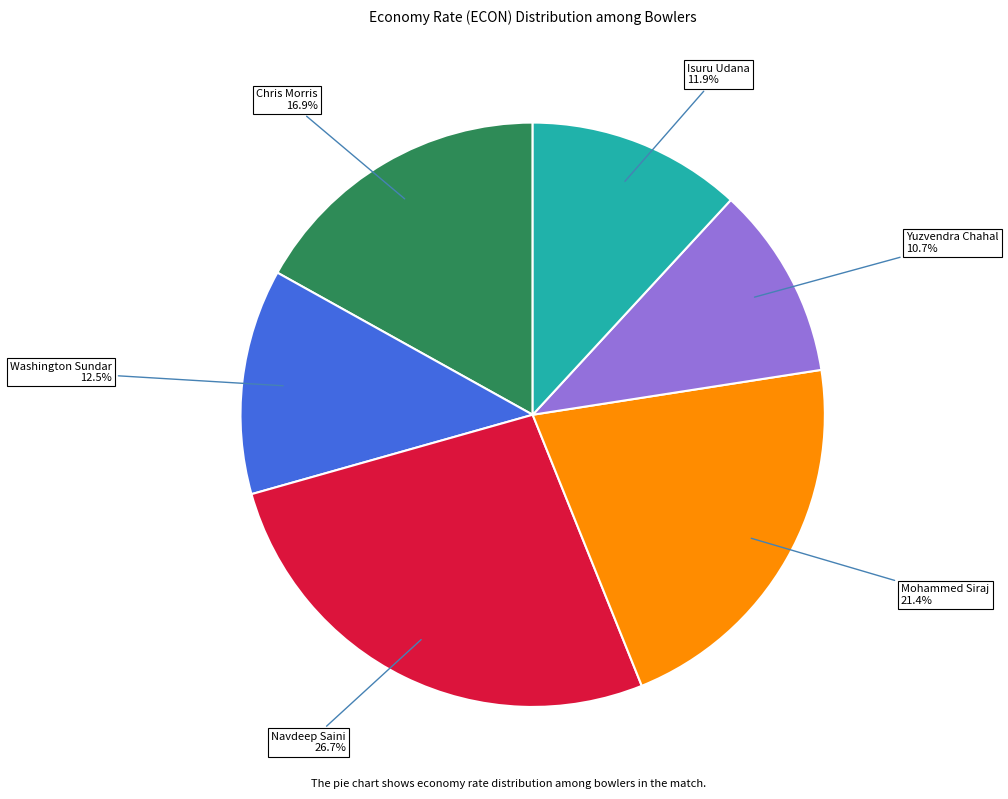

What percentage is the Yuzvendra Chahal slice, to the nearest percent?

11%